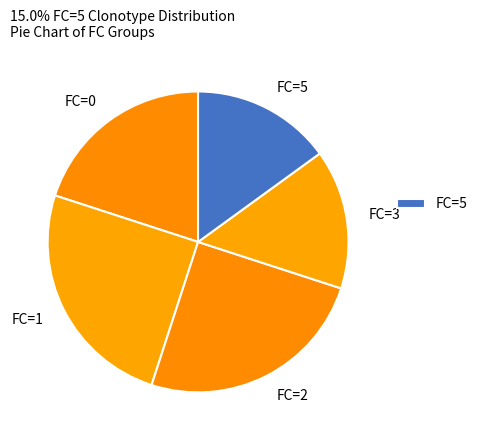

Does FC=1 represent more than half of the total?

No